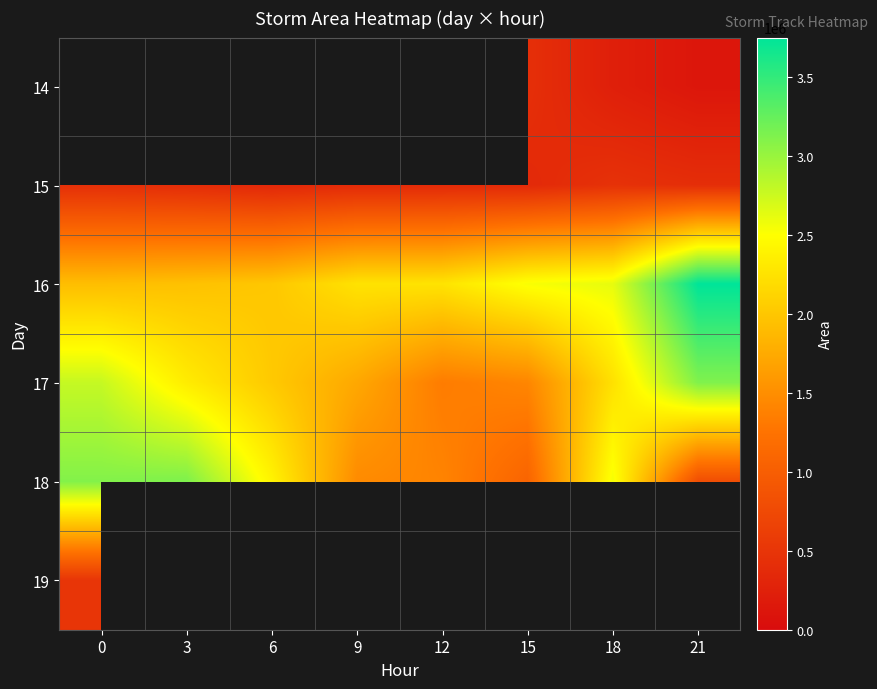

Rank the series at 15 from highest to lowest value.

16, 17, 18, 14, 19, 15